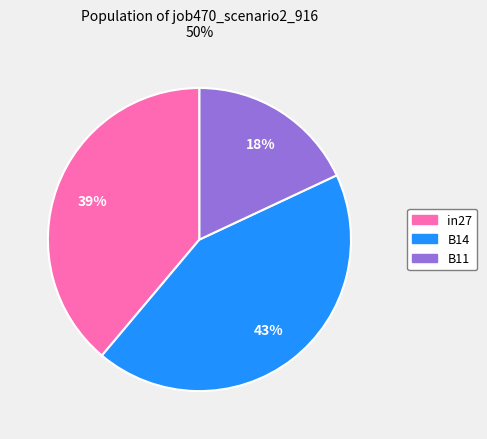

Between B14 and B11, which is larger?

B14